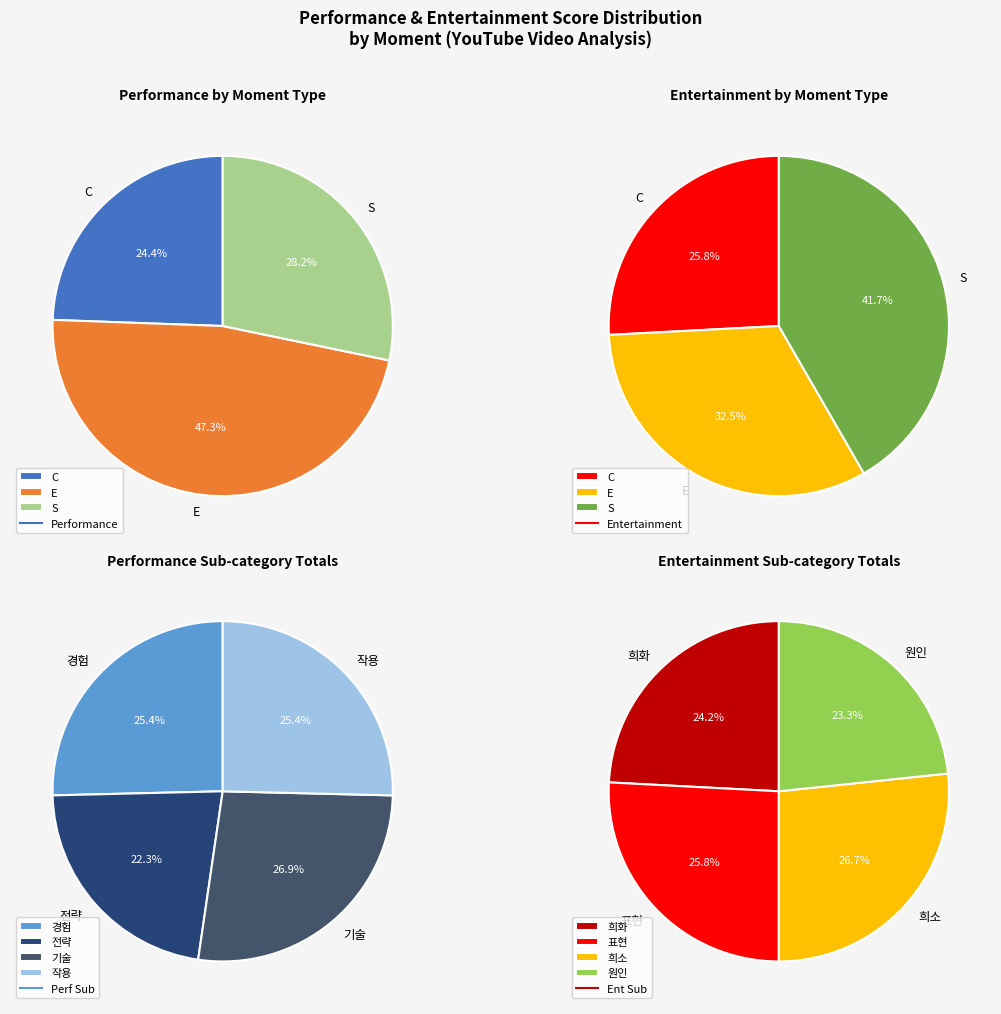

Is there a majority slice in this chart?

No